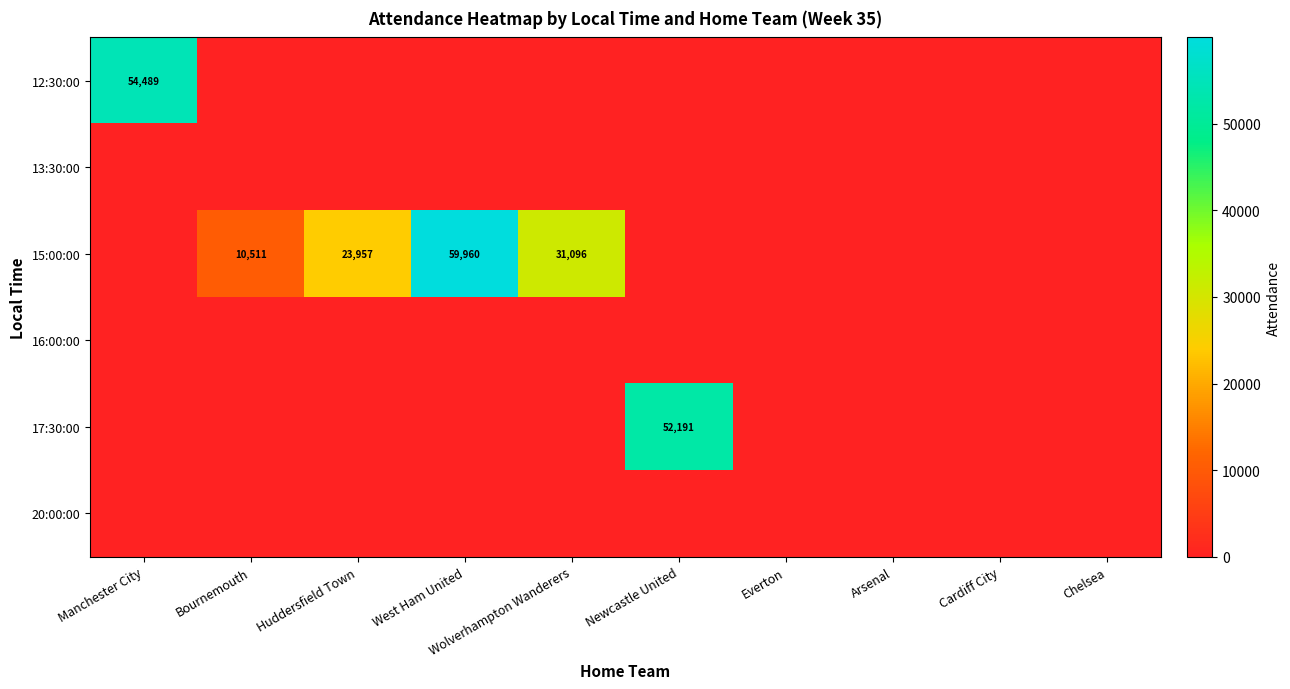

Which label corresponds to the smallest value in the chart?

Bournemouth